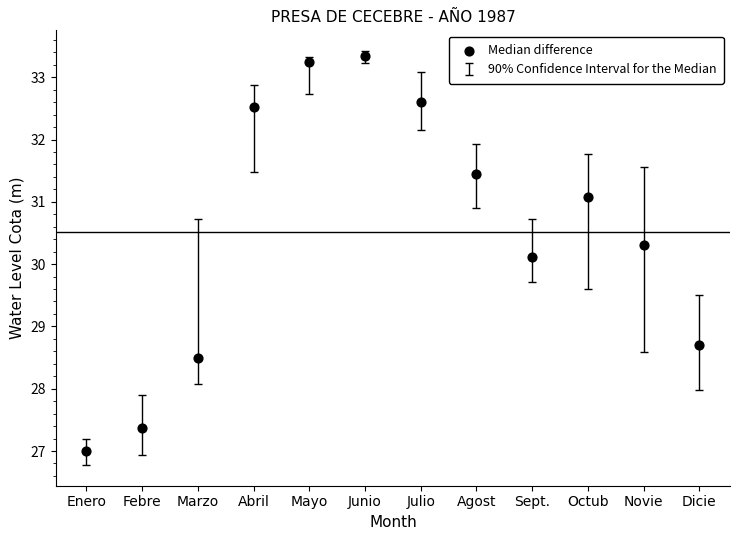

What Y value in the scatter plot is closest to 30?

30.1